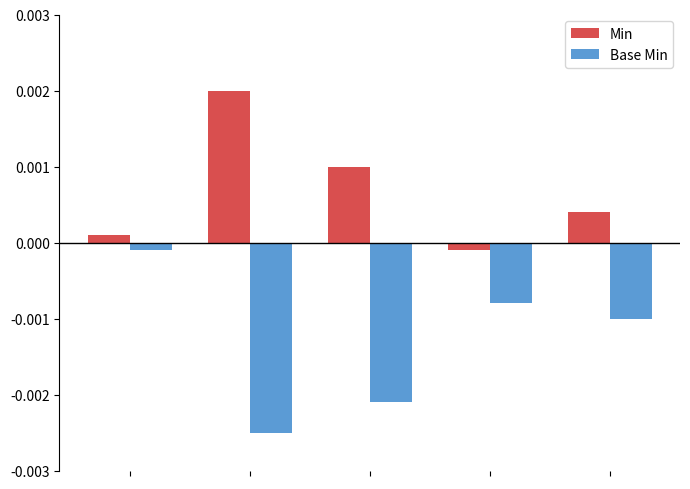

At how many categories does at least one series exceed 0?

4